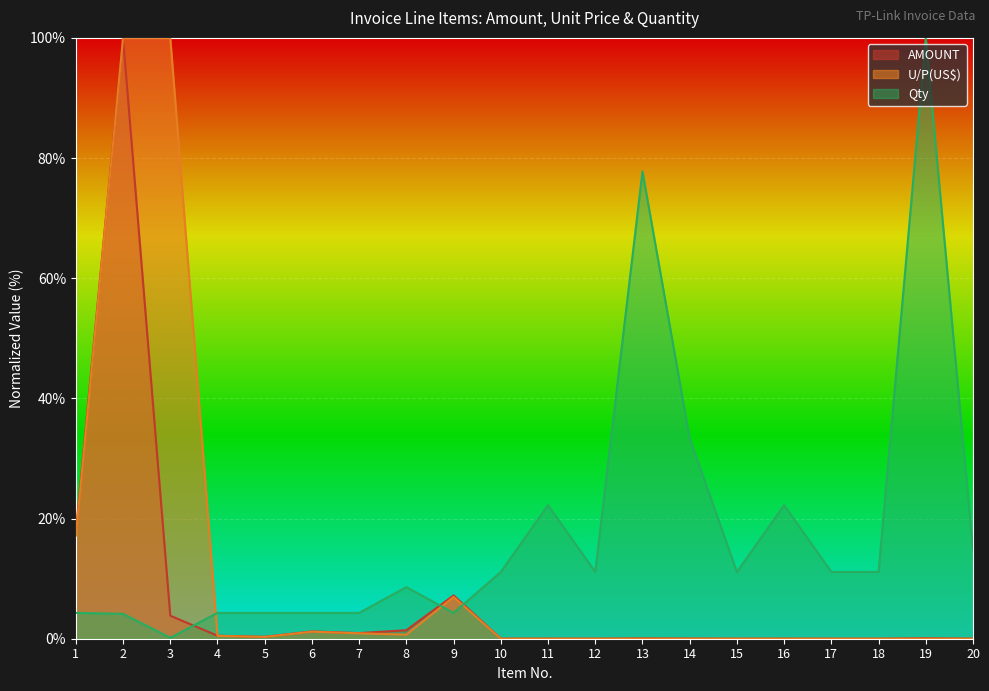

Between 4 and 14, which is larger?

4